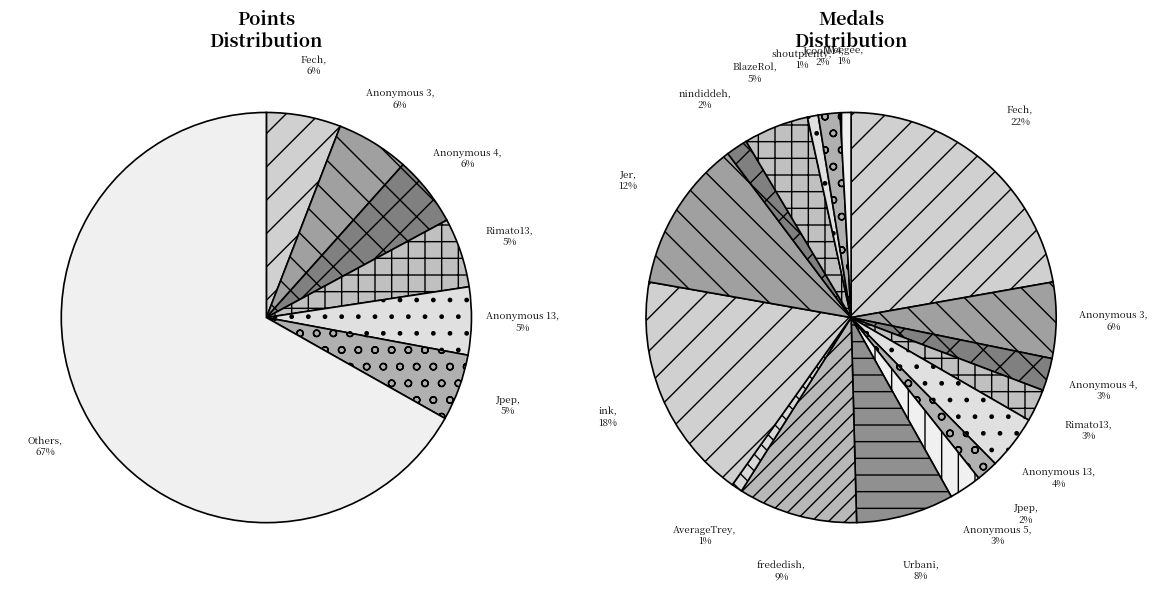

To the nearest percent, what is the combined percentage of Anonymous 6 and shoutplenty?

1%